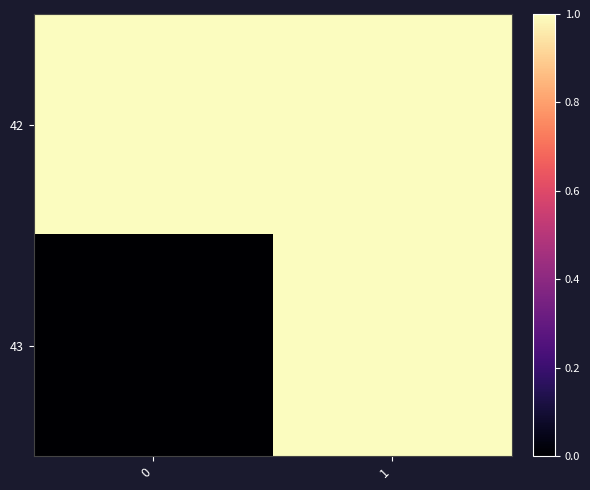

What is the total value across all series at 0?

1